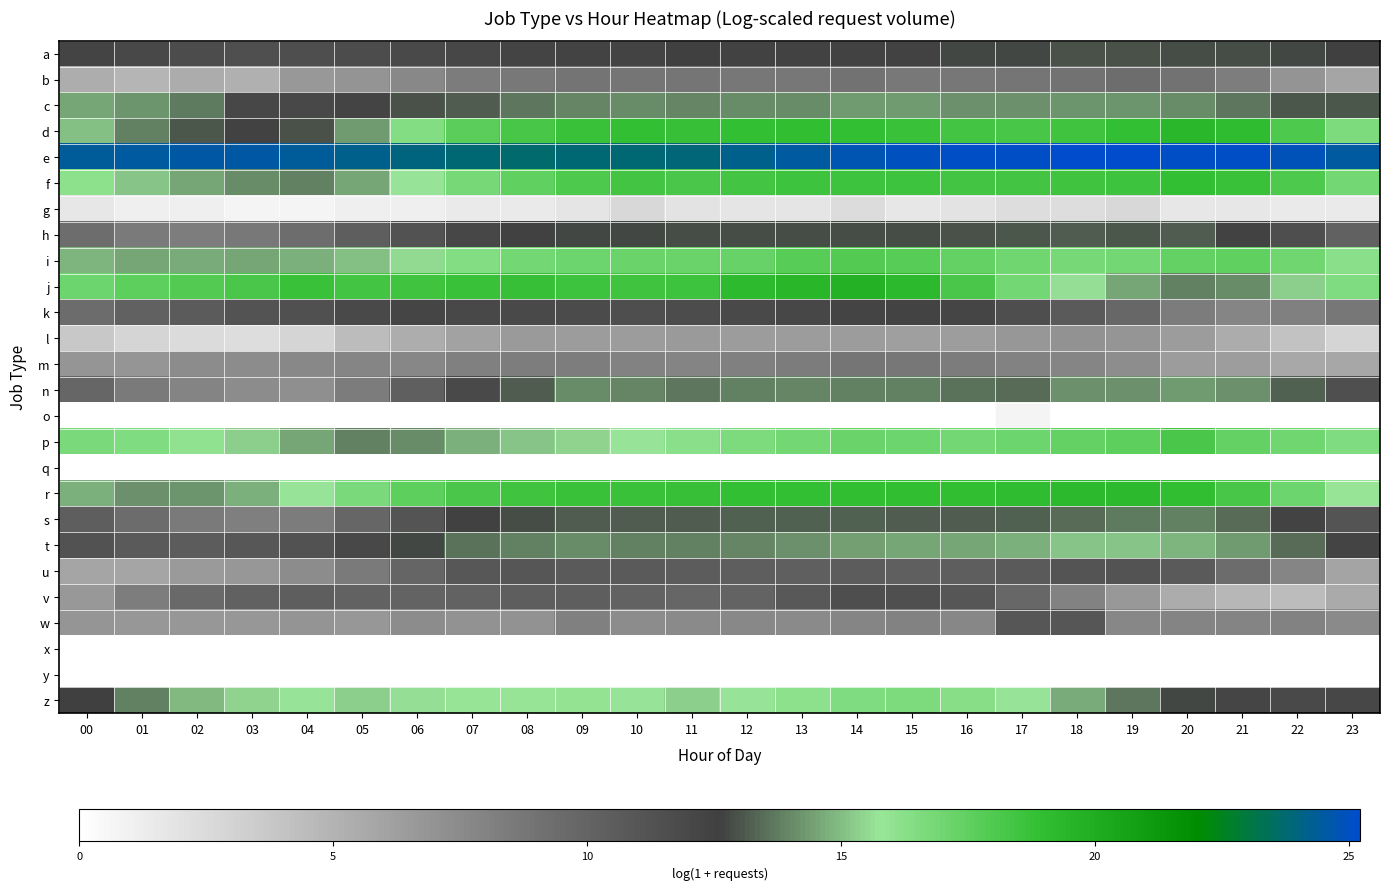

Reading right to left, list all the values displayed in this chart.

a: 23=12.5	22=12.8	21=12.9	20=12.9	19=12.9	18=12.9	17=12.8	16=12.7	15=12.7	14=12.7	13=12.7	12=12.7	11=12.6	10=12.4	09=12.3	08=12.2	07=12.1	06=11.9	05=11.7	04=11.5	03=11.5	02=11.6	01=11.9	00=12.3
b: 23=5.8	22=7.0	21=8.4	20=9.0	19=9.3	18=9.0	17=8.9	16=8.7	15=8.6	14=9.0	13=8.8	12=8.7	11=8.8	10=8.8	09=8.9	08=8.7	07=8.4	06=7.7	05=7.0	04=6.6	03=5.2	02=5.5	01=4.9	00=5.4
c: 23=13.0	22=13.1	21=13.6	20=14.1	19=14.2	18=14.2	17=14.1	16=14.1	15=14.3	14=14.3	13=14.0	12=14.1	11=13.9	10=14.0	09=14.0	08=13.6	07=13.2	06=12.9	05=12.3	04=12.0	03=12.0	02=13.7	01=14.3	00=14.5
d: 23=16.6	22=18.0	21=19.1	20=19.4	19=18.9	18=18.5	17=18.3	16=18.4	15=18.7	14=18.9	13=18.9	12=18.9	11=18.8	10=18.8	09=18.7	08=18.3	07=17.7	06=16.4	05=14.4	04=12.9	03=12.7	02=13.0	01=13.8	00=15.0
e: 23=24.5	22=24.8	21=25.1	20=25.1	19=25.2	18=25.2	17=25.1	16=25.1	15=25.0	14=24.8	13=24.4	12=24.2	11=23.9	10=23.8	09=23.8	08=23.7	07=23.8	06=24.0	05=24.2	04=24.4	03=24.6	02=24.6	01=24.4	00=24.4
f: 23=16.9	22=18.1	21=18.7	20=18.9	19=18.6	18=18.5	17=18.4	16=18.4	15=18.5	14=18.6	13=18.5	12=18.4	11=18.2	10=18.4	09=18.1	08=17.5	07=16.8	06=15.7	05=14.5	04=13.9	03=14.1	02=14.6	01=15.1	00=16.1
g: 23=1.4	22=1.4	21=1.6	20=1.6	19=2.7	18=2.3	17=2.3	16=1.9	15=1.6	14=2.4	13=1.8	12=1.8	11=1.9	10=2.7	09=1.8	08=1.4	07=1.4	06=1.1	05=1.1	04=0.7	03=0.7	02=1.1	01=1.1	00=1.6
h: 23=10.2	22=11.6	21=12.6	20=13.1	19=13.1	18=13.1	17=13.0	16=13.0	15=12.9	14=12.9	13=12.8	12=12.8	11=12.9	10=12.8	09=12.7	08=12.5	07=12.1	06=11.3	05=10.4	04=9.3	03=8.6	02=8.3	01=8.5	00=9.3
i: 23=16.2	22=17.0	21=17.5	20=17.4	19=16.9	18=16.8	17=17.0	16=17.4	15=17.7	14=17.9	13=17.8	12=17.3	11=17.2	10=17.2	09=17.1	08=16.9	07=16.4	06=15.6	05=15.1	04=14.7	03=14.6	02=14.6	01=14.5	00=14.9
j: 23=16.5	22=15.3	21=14.0	20=13.9	19=14.6	18=15.6	17=16.9	16=18.1	15=19.3	14=19.8	13=19.5	12=19.2	11=18.6	10=18.5	09=18.6	08=18.7	07=18.7	06=18.5	05=18.4	04=18.7	03=18.2	02=17.9	01=17.6	00=17.1
k: 23=8.7	22=8.2	21=7.8	20=8.5	19=9.7	18=10.7	17=11.6	16=12.2	15=12.4	14=12.3	13=12.1	12=11.9	11=11.6	10=11.5	09=11.8	08=11.9	07=12.0	06=12.1	05=11.8	04=11.4	03=11.2	02=10.6	01=10.2	00=9.4
l: 23=2.9	22=4.1	21=5.5	20=6.4	19=6.8	18=7.0	17=6.7	16=6.4	15=6.3	14=6.5	13=6.4	12=6.5	11=6.5	10=6.4	09=6.4	08=6.5	07=6.1	06=5.4	05=4.4	04=2.9	03=2.3	02=2.5	01=2.9	00=3.7
m: 23=5.8	22=5.6	21=6.4	20=6.5	19=7.3	18=7.9	17=8.1	16=8.4	15=8.7	14=8.8	13=8.4	12=8.1	11=7.9	10=8.0	09=8.3	08=8.4	07=8.1	06=7.7	05=7.8	04=7.6	03=7.5	02=7.4	01=6.8	00=6.8
n: 23=11.5	22=13.2	21=14.1	20=14.3	19=14.1	18=14.1	17=13.5	16=13.6	15=13.8	14=13.9	13=13.9	12=13.8	11=13.7	10=14.0	09=14.1	08=13.2	07=11.9	06=10.3	05=8.5	04=7.3	03=7.4	02=8.0	01=8.5	00=9.8
o: 23=0.0	22=0.0	21=0.0	20=0.0	19=0.0	18=0.0	17=0.7	16=0.0	15=0.0	14=0.0	13=0.0	12=0.0	11=0.0	10=0.0	09=0.0	08=0.0	07=0.0	06=0.0	05=0.0	04=0.0	03=0.0	02=0.0	01=0.0	00=0.0
p: 23=16.5	22=17.0	21=17.4	20=18.2	19=17.5	18=17.4	17=17.1	16=16.9	15=17.1	14=17.2	13=16.9	12=16.6	11=16.2	10=15.8	09=15.5	08=15.2	07=14.7	06=14.1	05=13.9	04=14.5	03=15.3	02=16.0	01=16.5	00=16.7
q: 23=0.0	22=0.0	21=0.0	20=0.0	19=0.0	18=0.0	17=0.0	16=0.0	15=0.0	14=0.0	13=0.0	12=0.0	11=0.0	10=0.0	09=0.0	08=0.0	07=0.0	06=0.0	05=0.0	04=0.0	03=0.0	02=0.0	01=0.0	00=0.0
r: 23=15.8	22=17.1	21=18.2	20=19.0	19=19.3	18=19.3	17=19.1	16=18.9	15=19.0	14=19.0	13=18.9	12=18.8	11=18.7	10=18.7	09=18.6	08=18.5	07=18.2	06=17.6	05=16.7	04=15.7	03=14.7	02=14.2	01=14.2	00=14.7
s: 23=11.1	22=12.4	21=13.5	20=13.8	19=13.7	18=13.4	17=13.2	16=13.1	15=13.1	14=13.3	13=13.3	12=13.2	11=13.2	10=13.1	09=13.1	08=12.9	07=12.4	06=11.1	05=9.8	04=8.5	03=8.2	02=8.5	01=9.4	00=10.4
t: 23=12.2	22=13.5	21=14.3	20=14.8	19=15.1	18=15.1	17=14.8	16=14.5	15=14.5	14=14.4	13=14.1	12=14.0	11=13.9	10=13.8	09=14.1	08=13.9	07=13.6	06=12.8	05=11.9	04=11.3	03=10.8	02=10.5	01=10.7	00=11.3
u: 23=5.9	22=7.8	21=9.5	20=10.7	19=11.2	18=11.1	17=10.7	16=10.4	15=10.3	14=10.5	13=10.3	12=10.3	11=10.5	10=10.6	09=10.7	08=11.0	07=10.9	06=9.9	05=8.5	04=7.5	03=6.8	02=6.6	01=5.8	00=5.9
v: 23=5.6	22=4.5	21=4.8	20=5.5	19=6.7	18=8.1	17=9.7	16=10.9	15=11.5	14=11.5	13=10.8	12=10.0	11=9.8	10=10.1	09=10.4	08=10.4	07=10.1	06=10.0	05=10.1	04=10.4	03=10.2	02=9.6	01=8.3	00=6.7
w: 23=7.6	22=8.0	21=7.9	20=7.9	19=7.7	18=11.0	17=11.0	16=7.7	15=8.0	14=7.8	13=7.5	12=7.7	11=7.5	10=7.5	09=8.1	08=7.1	07=7.1	06=7.4	05=6.8	04=7.0	03=6.7	02=6.7	01=6.7	00=6.9
x: 23=0.0	22=0.0	21=0.0	20=0.0	19=0.0	18=0.0	17=0.0	16=0.0	15=0.0	14=0.0	13=0.0	12=0.0	11=0.0	10=0.0	09=0.0	08=0.0	07=0.0	06=0.0	05=0.0	04=0.0	03=0.0	02=0.0	01=0.0	00=0.0
y: 23=0.0	22=0.0	21=0.0	20=0.0	19=0.0	18=0.0	17=0.0	16=0.0	15=0.0	14=0.0	13=0.0	12=0.0	11=0.0	10=0.0	09=0.0	08=0.0	07=0.0	06=0.0	05=0.0	04=0.0	03=0.0	02=0.0	01=0.0	00=0.0
z: 23=12.1	22=11.9	21=12.2	20=12.8	19=13.7	18=14.7	17=15.7	16=16.3	15=16.6	14=16.5	13=16.1	12=15.7	11=15.4	10=15.7	09=15.9	08=15.8	07=15.8	06=15.6	05=15.4	04=15.7	03=15.4	02=14.9	01=13.9	00=12.6